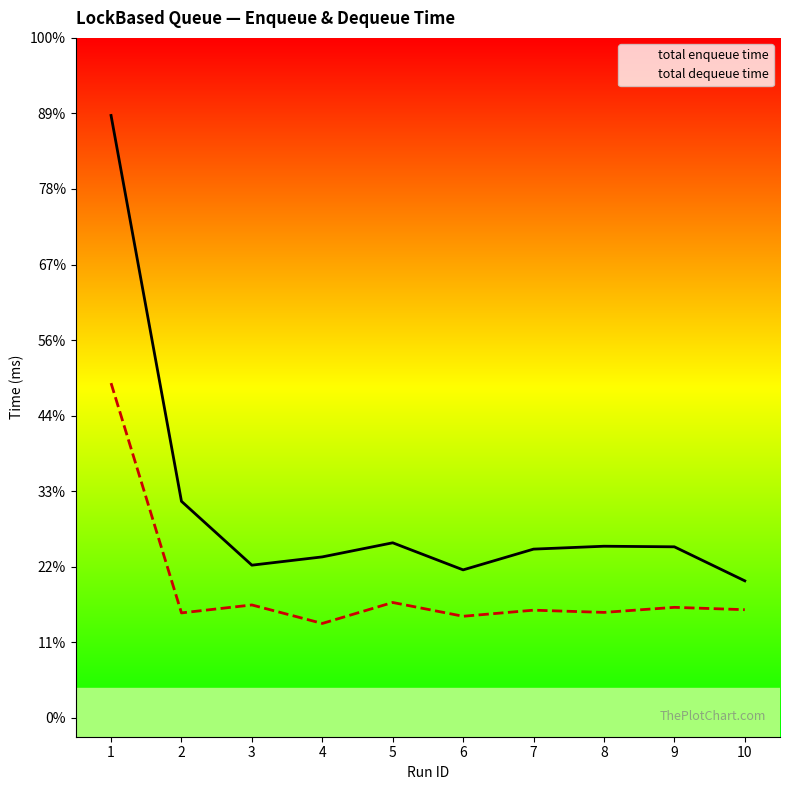

Which series has the largest range (max minus min)?

total enqueue time